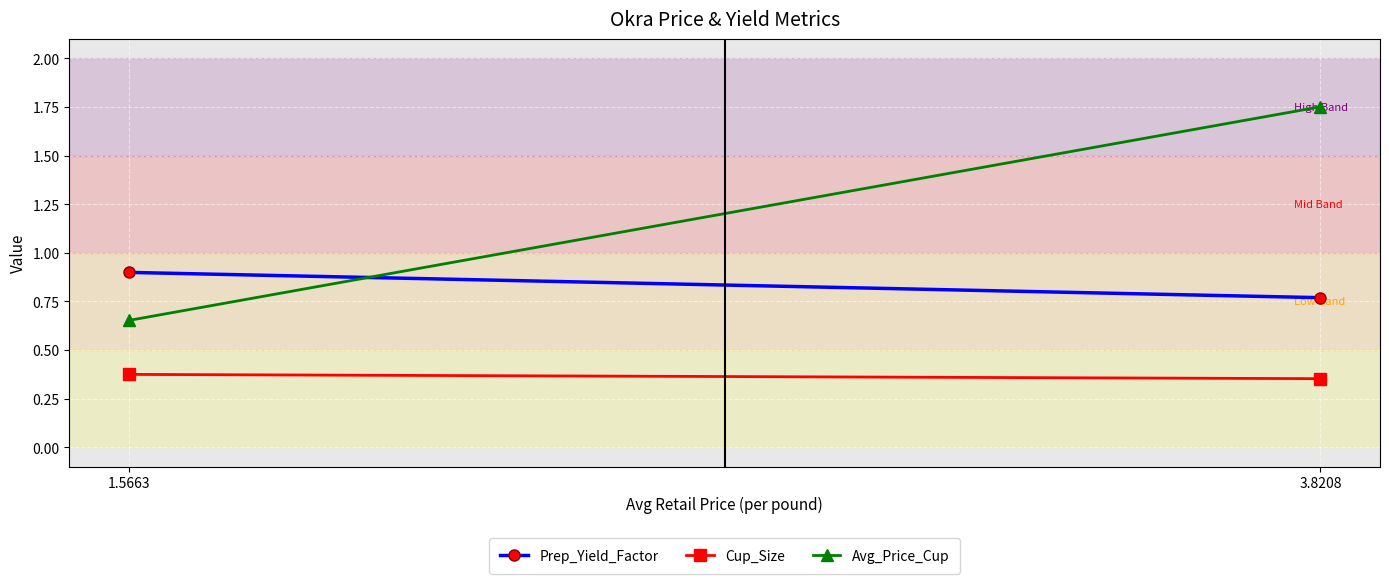

How many distinct data groups are displayed?

3